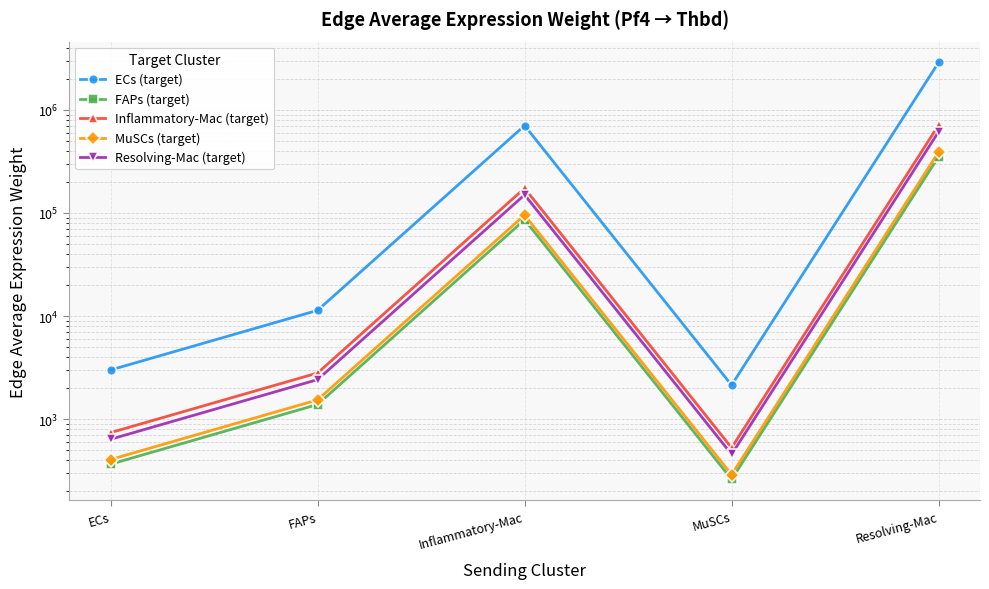

What is the sum of the Inflammatory-Mac (target) values at MuSCs and FAPs?

3333.5